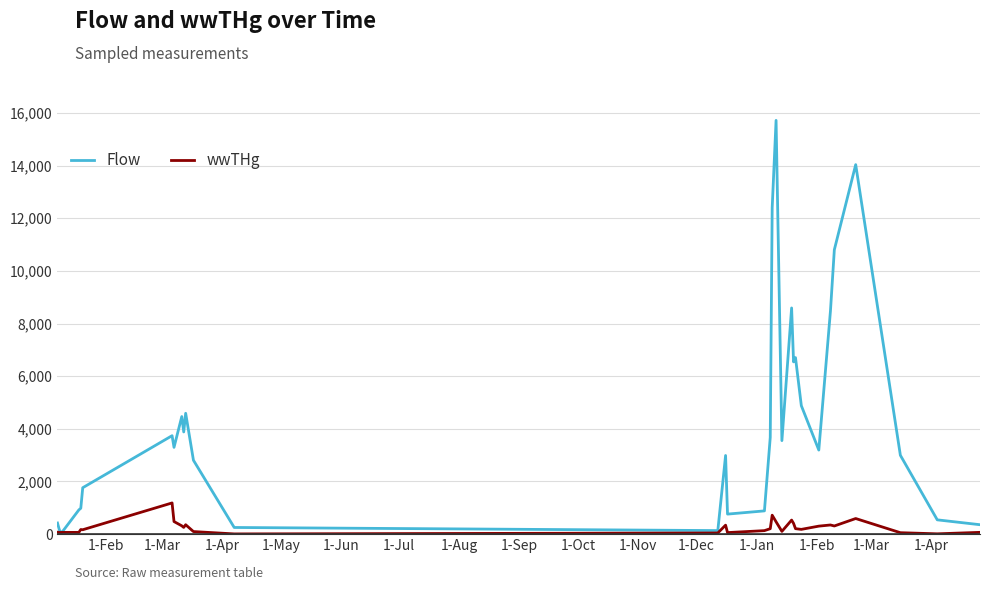

List the series in order of their overall mean, highest first.

Flow, wwTHg